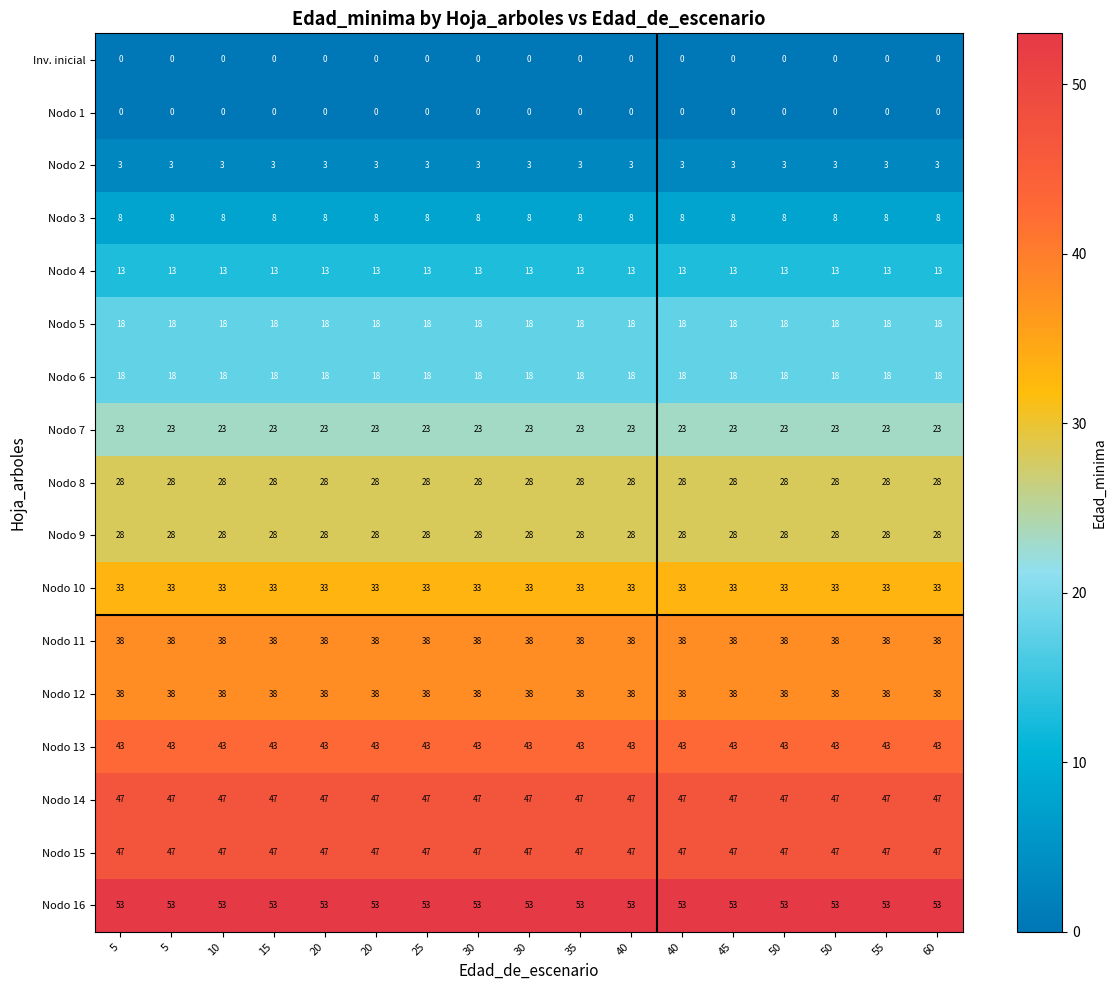

At 40, list the series in order from largest to smallest.

Nodo 16, Nodo 14, Nodo 15, Nodo 13, Nodo 11, Nodo 12, Nodo 10, Nodo 8, Nodo 9, Nodo 7, Nodo 5, Nodo 6, Nodo 4, Nodo 3, Nodo 2, Inv. inicial, Nodo 1